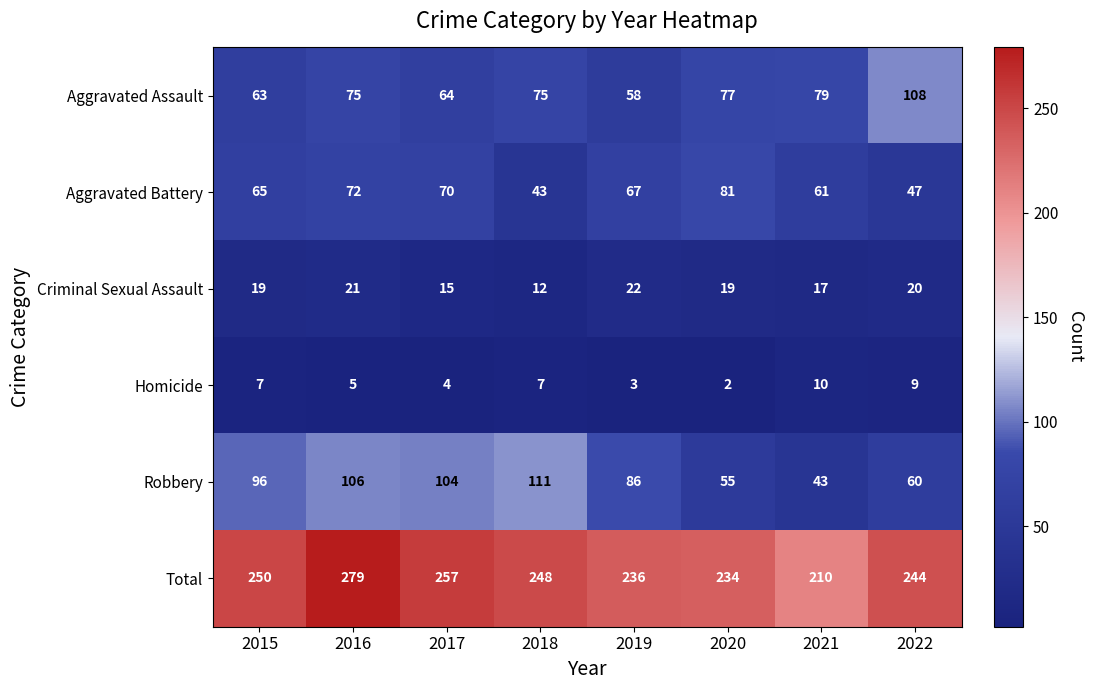

What is the greatest value displayed?

279